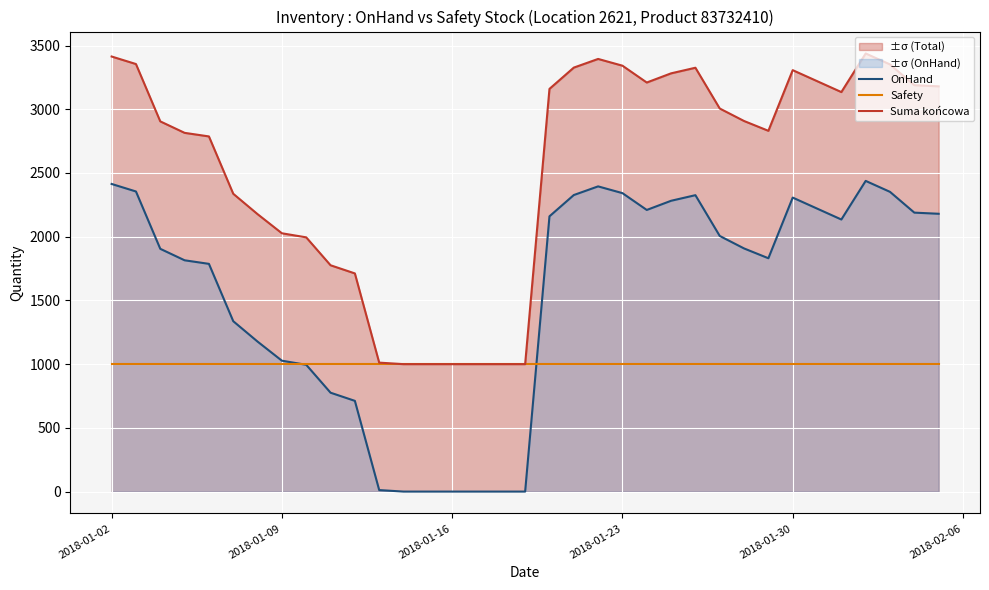

True or false: Safety and Suma końcowa cross at least once.

False